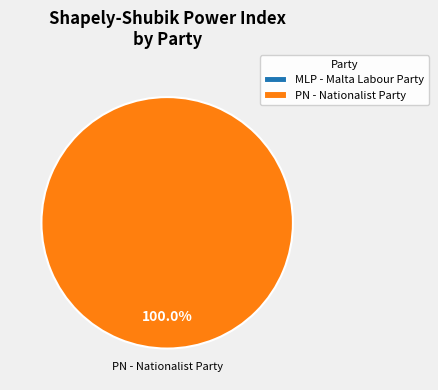

To the nearest percent, what is the difference between the largest and smallest slice percentages?

100%